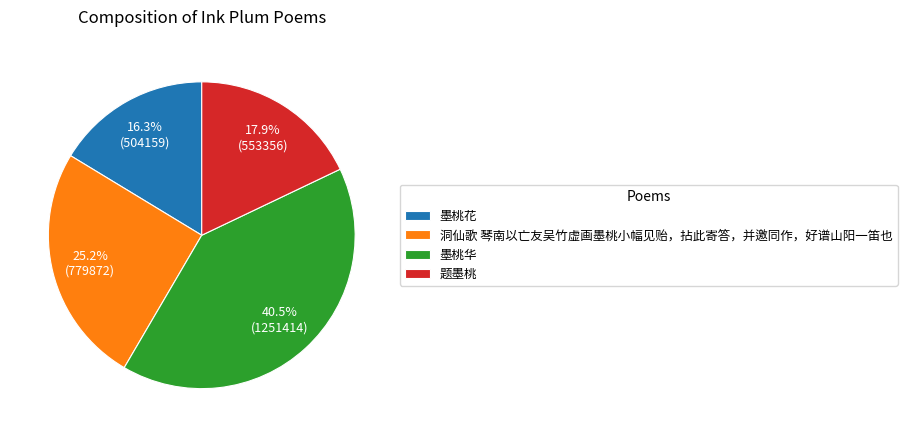

Which category has the biggest portion of the pie?

墨桃华